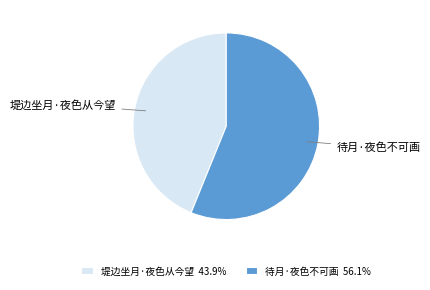

The 堤边坐月·夜色从今望 slice represents 49% of the pie. True or false?

False